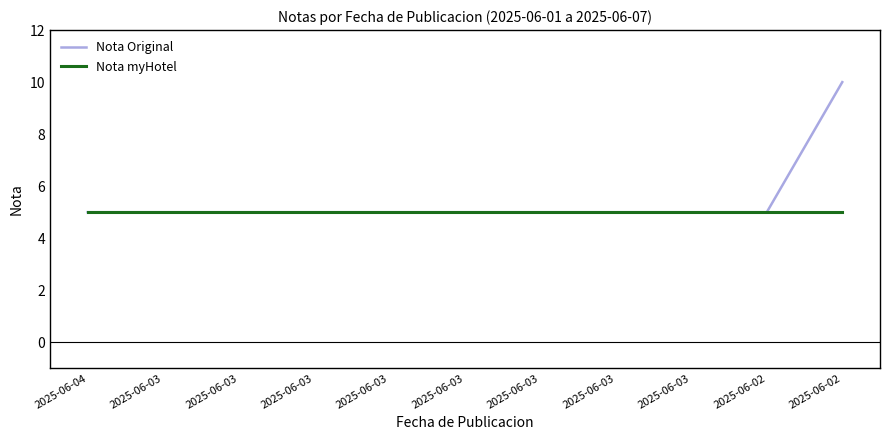

What are all the series names shown in the legend?

Nota Original, Nota myHotel